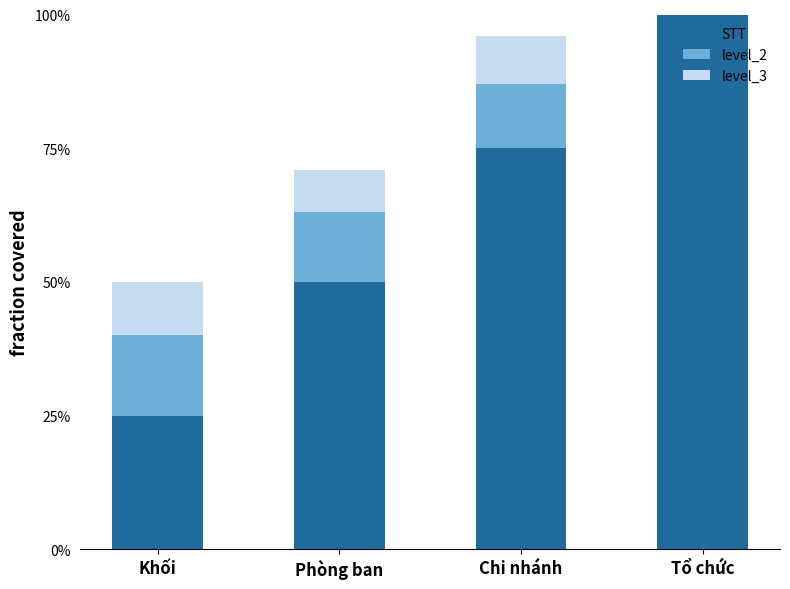

Which series changed the most between Chi nhánh and Tổ chức?

STT